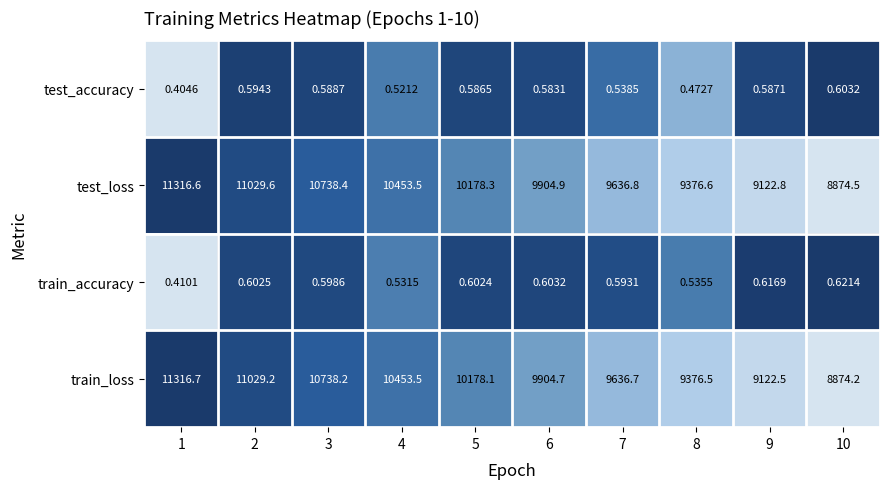

What is the total value across all series at 7?

19274.6